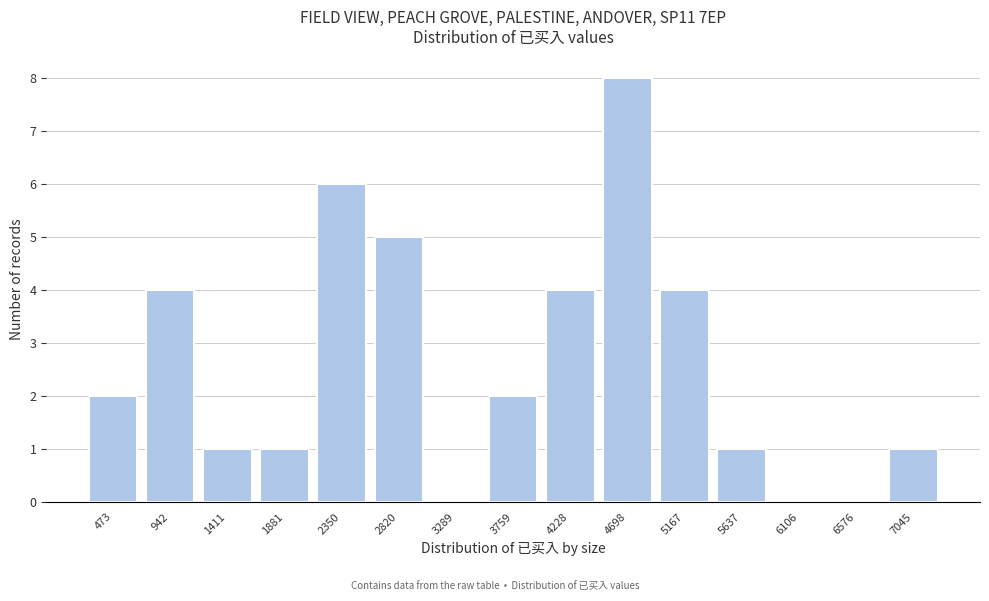

Reading left to right, extract all data points from this chart.

473=2	942=4	1411=1	1881=1	2350=6	2820=5	3289=0	3759=2	4228=4	4698=8	5167=4	5637=1	6106=0	6576=0	7045=1